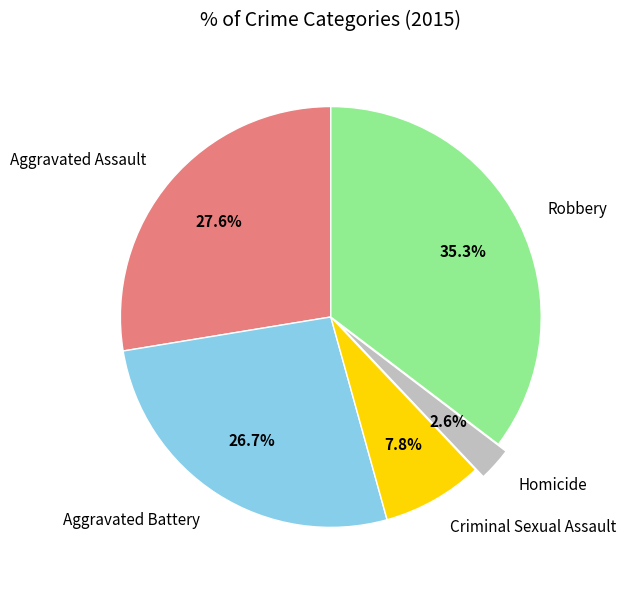

How many slices are in this pie chart?

5